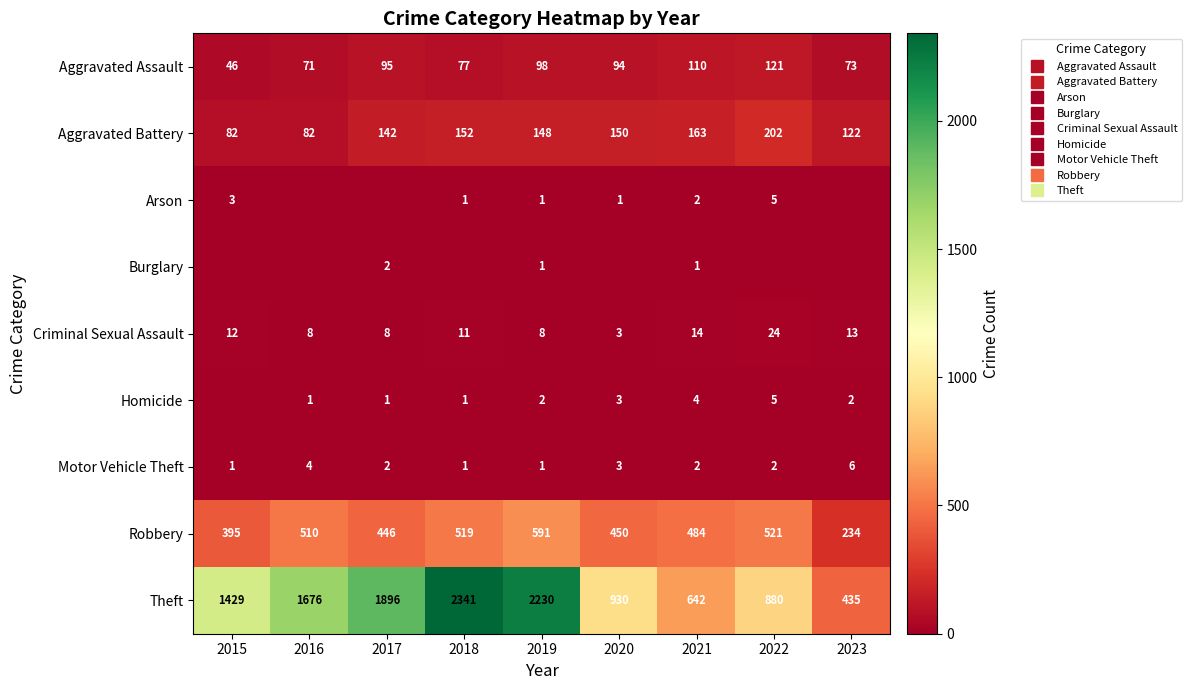

What is the sum of the Motor Vehicle Theft values at 2021 and 2020?

5